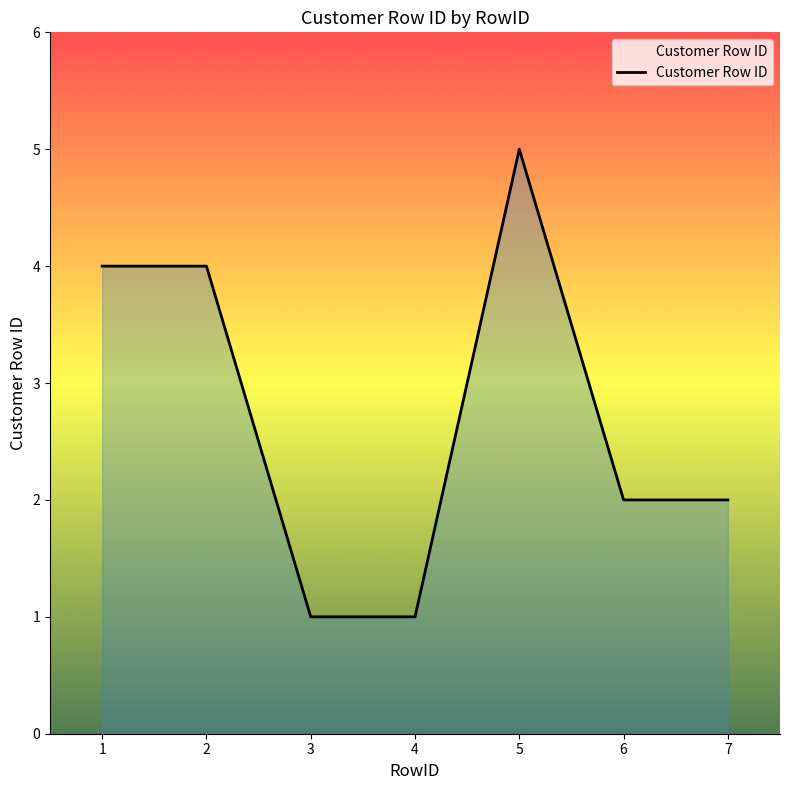

Between 3 and 5, which is larger?

5